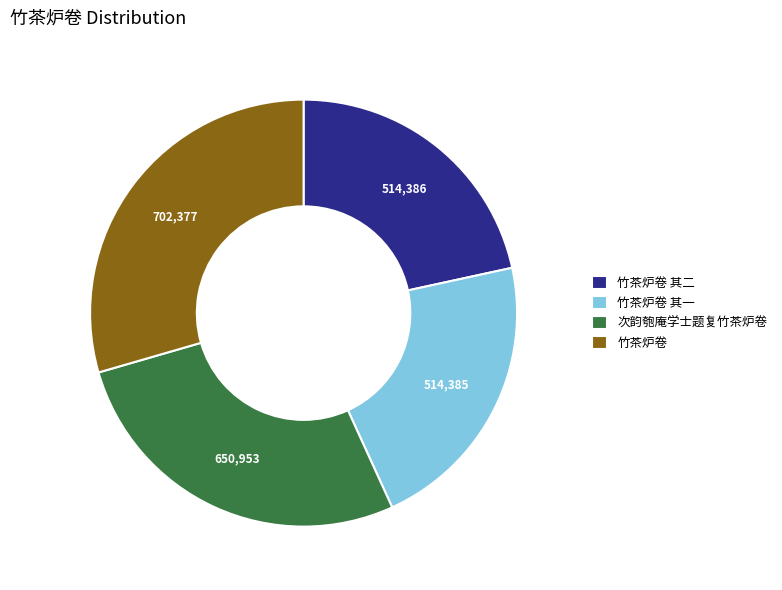

Is there a majority slice in this chart?

No